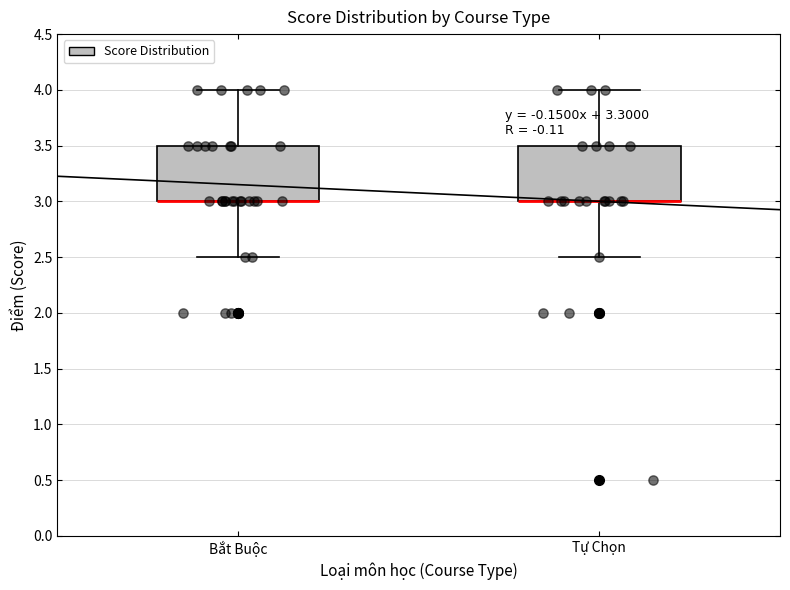

Reading left to right, read every box against the y-axis: the position of its median line, the range the box covers, and the ends of its whiskers. The values are not printed on the chart, so give them approximately, as read against the axis.

Bắt Buộc: median 3.0 (drawn on the box's lower edge), box 3.0 to 3.5, whiskers 2.5 to 4.0
Tự Chọn: median 3.0 (drawn on the box's lower edge), box 3.0 to 3.5, whiskers 2.5 to 4.0